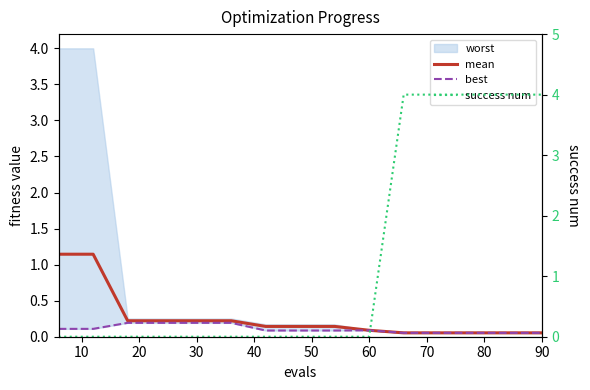

Is the value of mean at 90 greater than the value of best at 80?

Yes